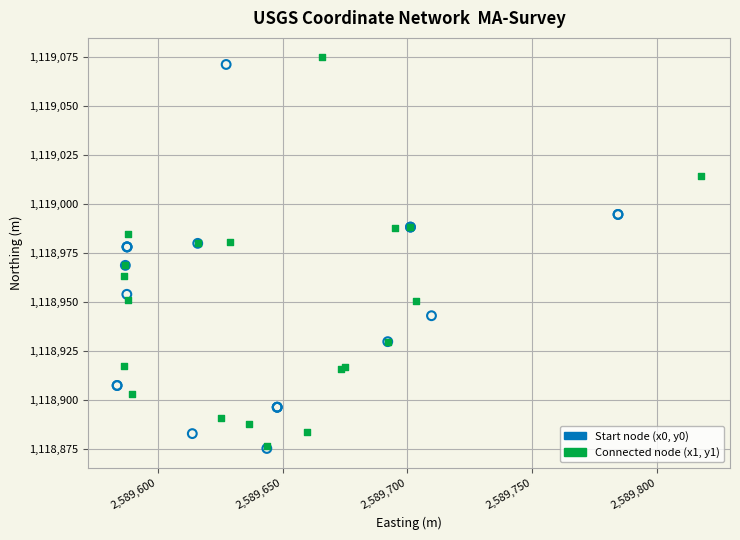

Which series has the widest spread of Y values?

Connected node (x1, y1)